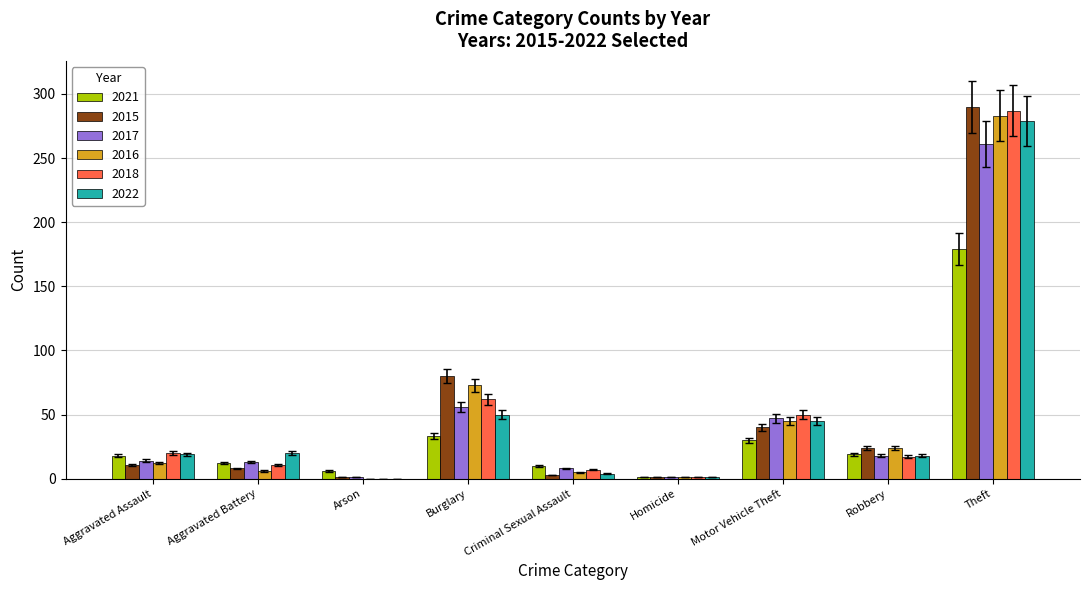

What is the total value across all series at Robbery?

120